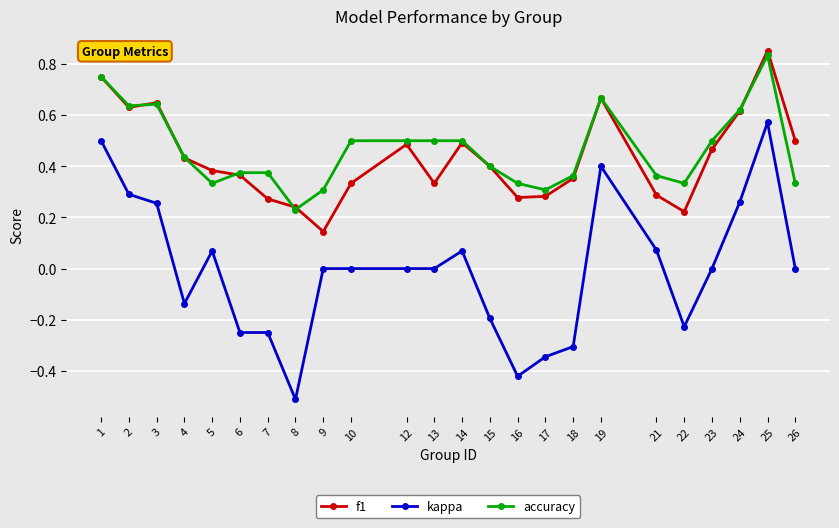

Which label corresponds to the largest value in the chart?

25